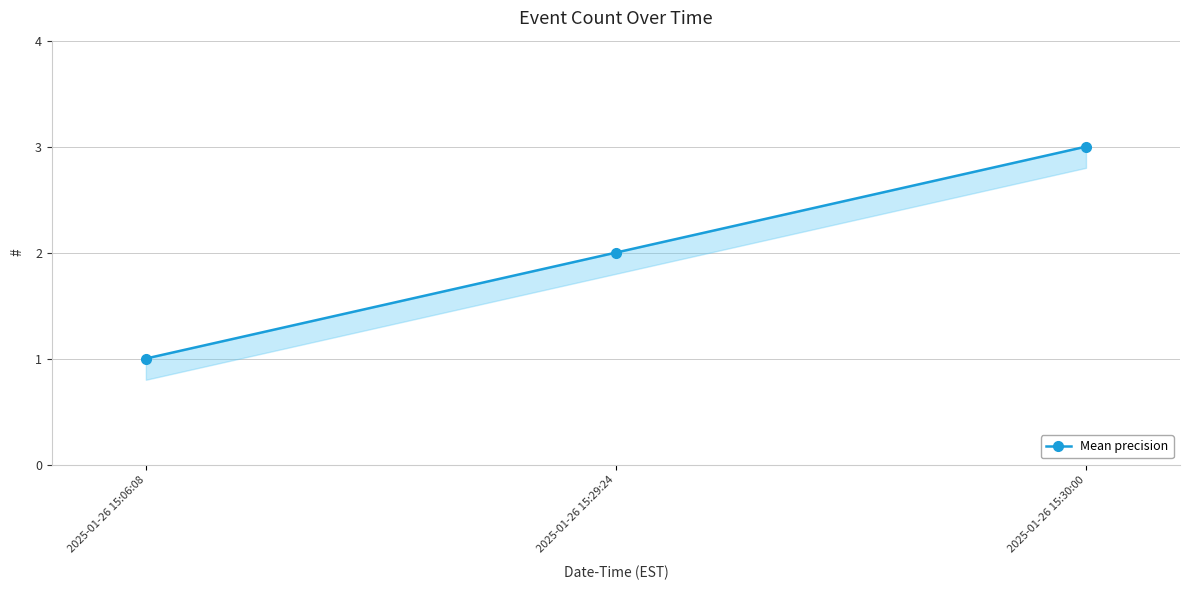

What position from the right is 2025-01-26 15:06:08?

3